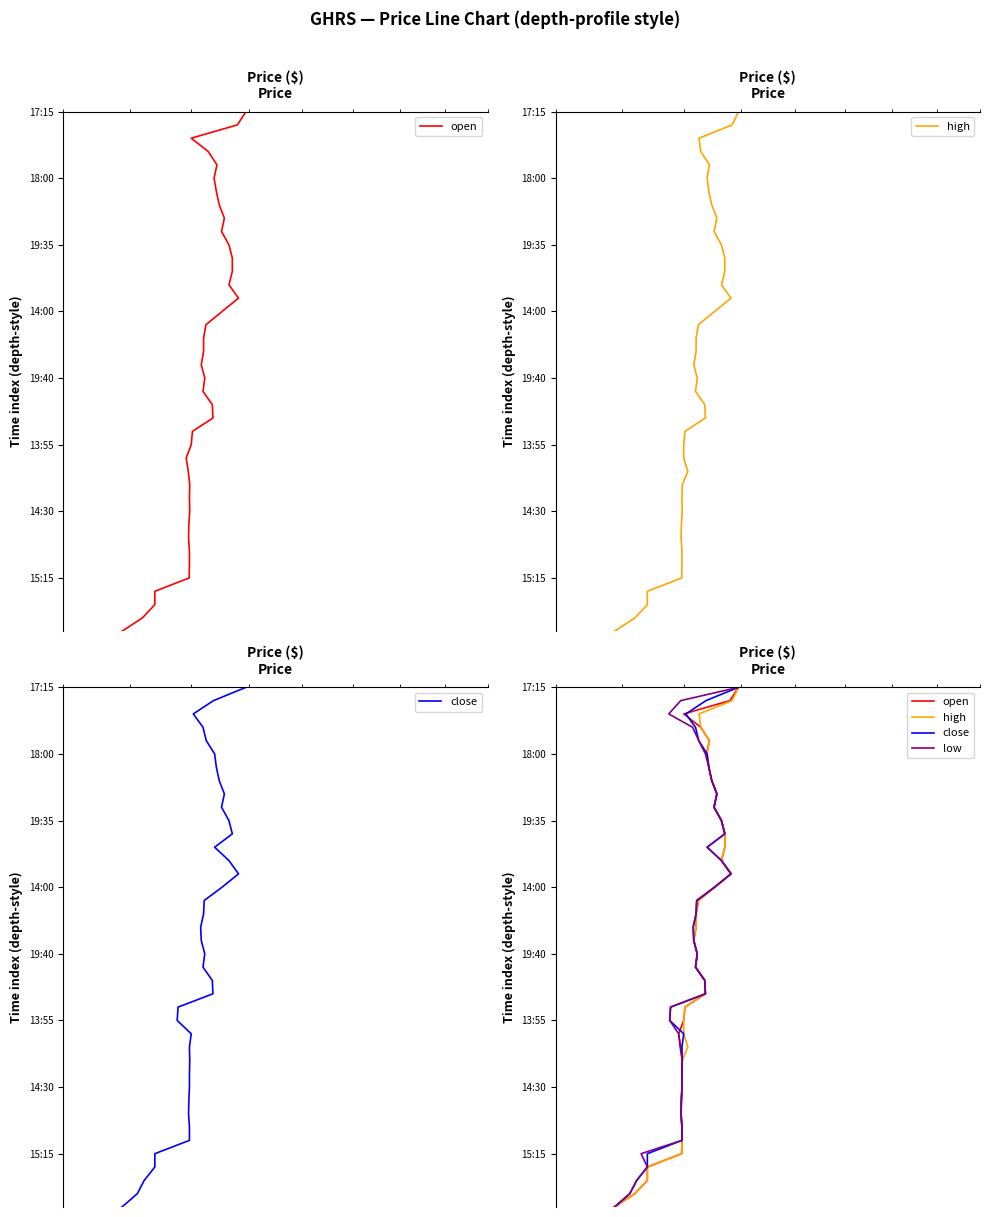

Does the chart have visible grid lines?

No